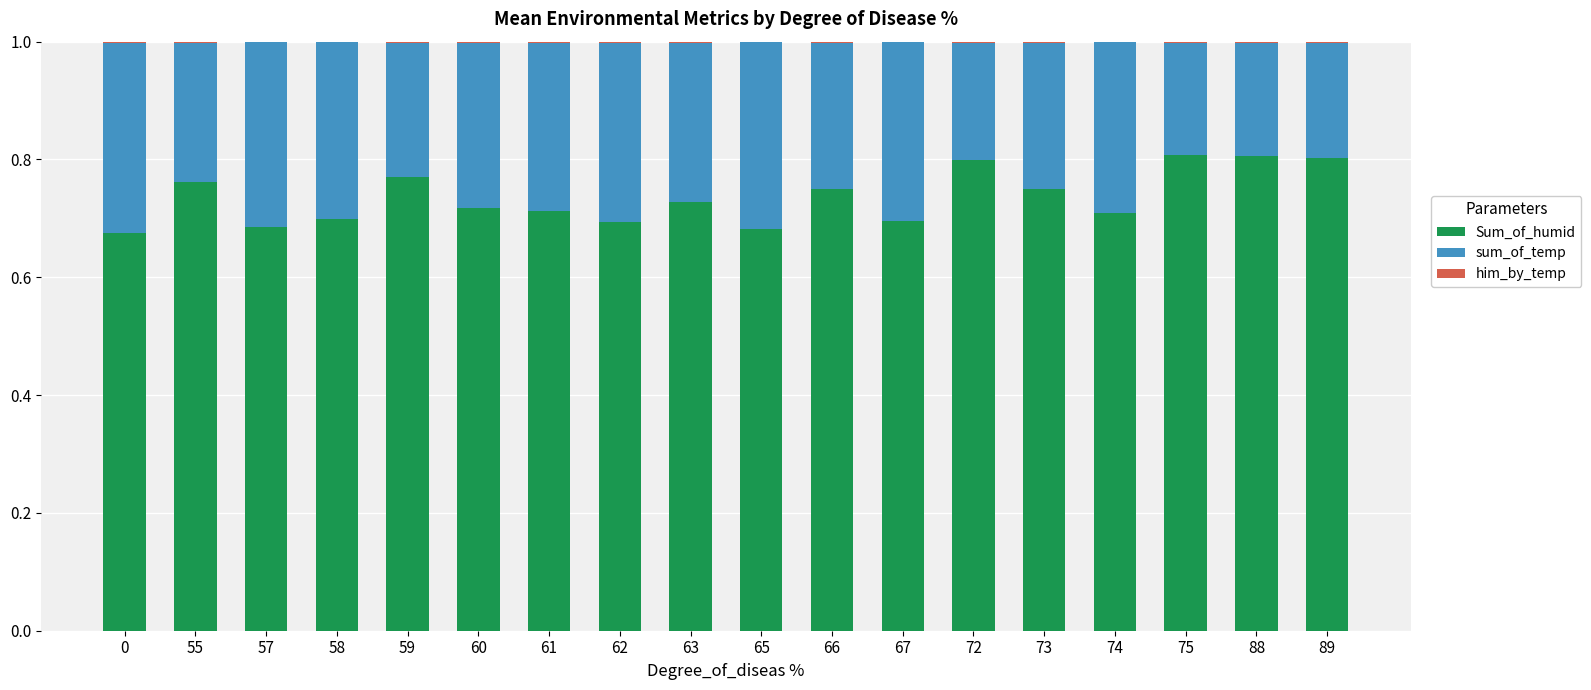

The value of Sum_of_humid at 57 is 0.7. True or false?

True